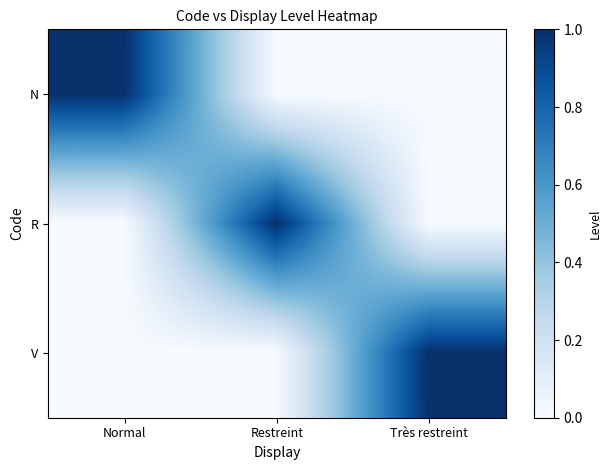

Which series changed the most between Normal and Très restreint?

N